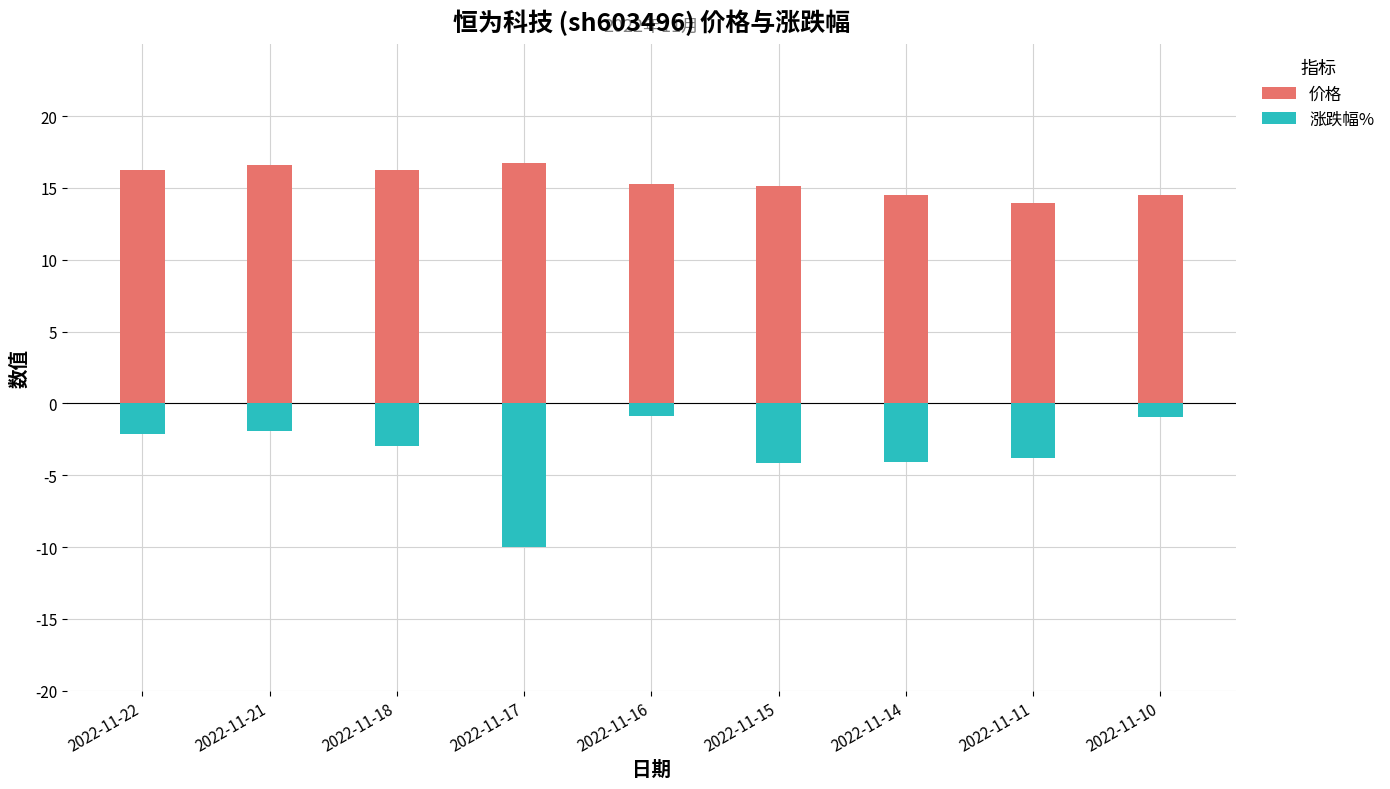

Reading left to right, what are all the values shown in this chart?

价格: 16.2	16.6	16.3	16.8	15.2	15.1	14.5	13.9	14.5
涨跌幅%: -2.1	-1.9	-3.0	-10.0	-0.9	-4.1	-4.1	-3.8	-1.0